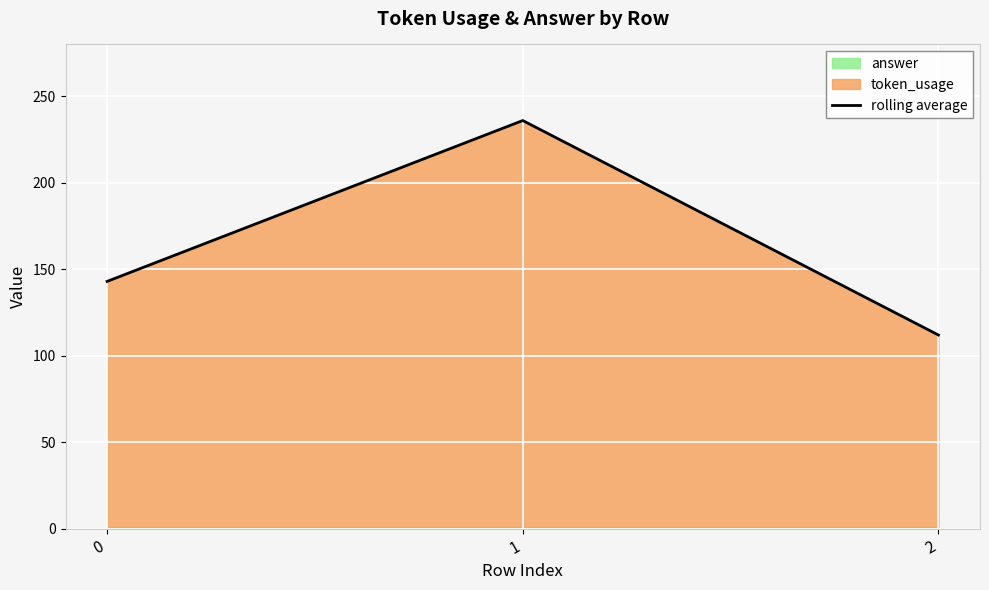

What is the maximum value shown in the chart?

236